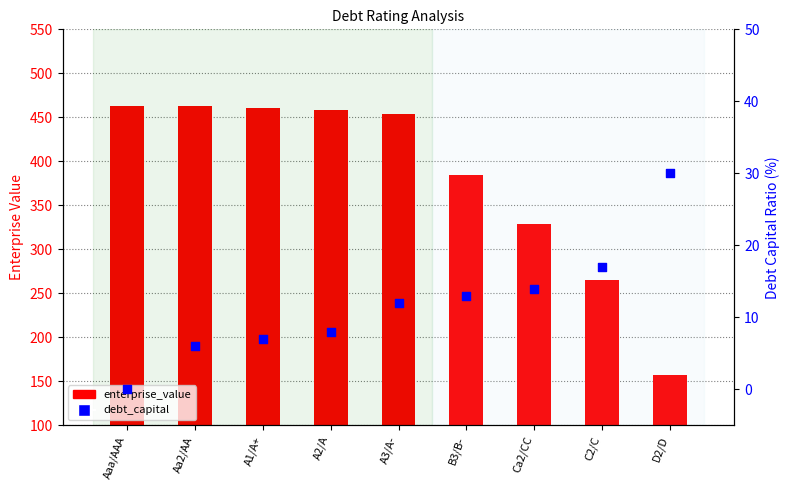

What is the total value across all series at Aa2/AA?

468.9